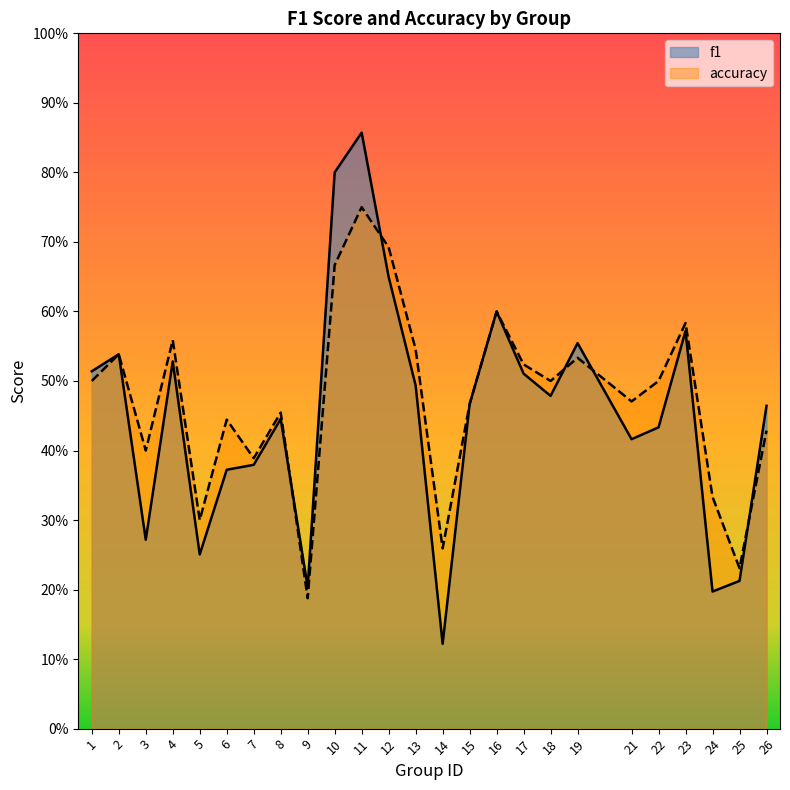

Rank the categories by accuracy value from highest to lowest.

11, 12, 10, 16, 23, 4, 13, 2, 19, 17, 1, 18, 22, 21, 15, 8, 6, 26, 3, 7, 24, 5, 14, 25, 9